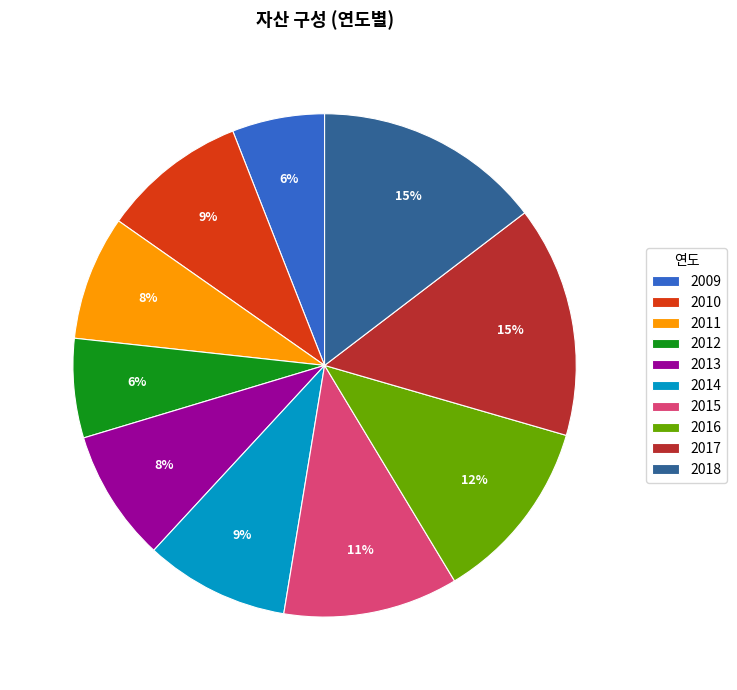

To the nearest percent, what is the difference between the 2015 and 2011 slice percentages?

3%